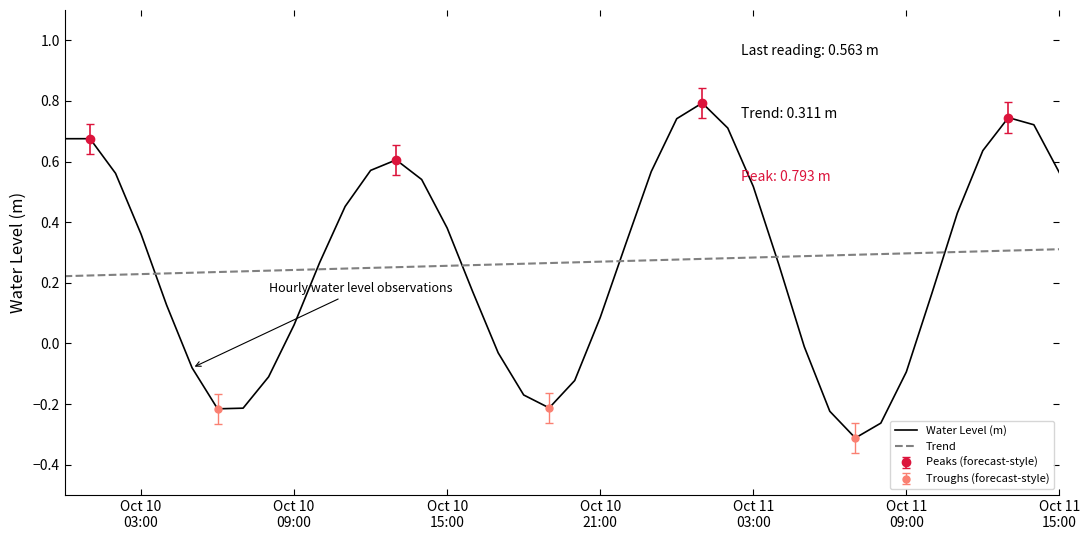

Rank the series by their maximum value, from lowest to highest.

Trend, Water Level (m)